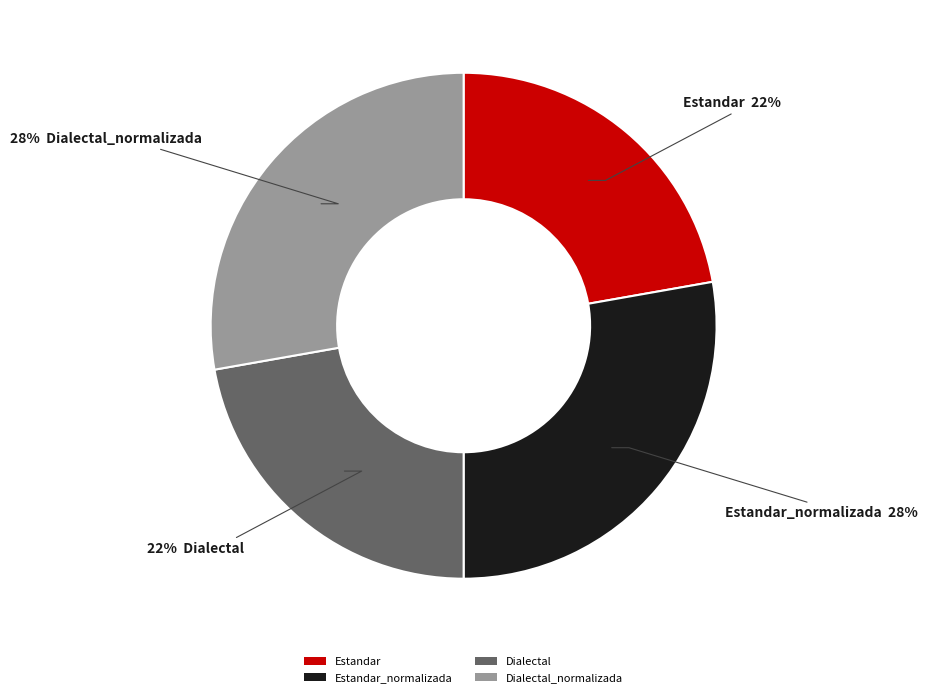

Is it true that Dialectal is 15% of the pie?

False